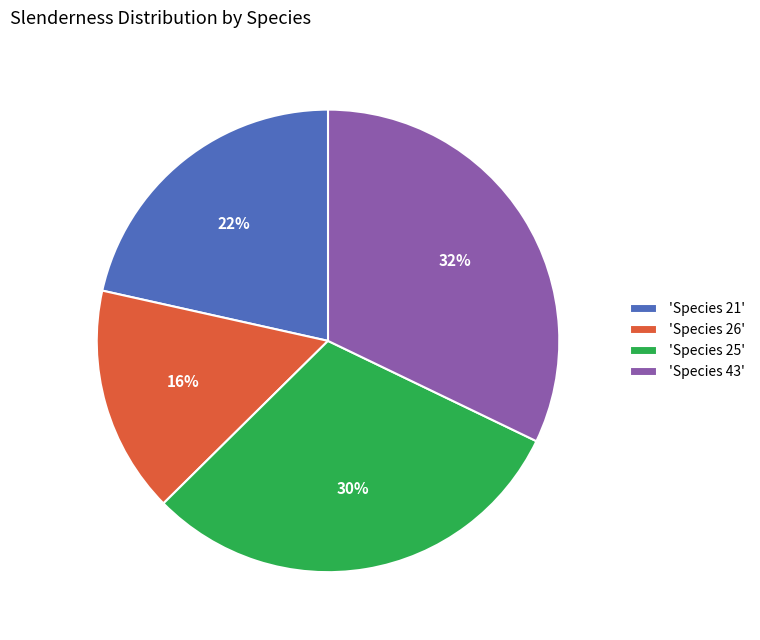

Count the number of slices in the pie.

4